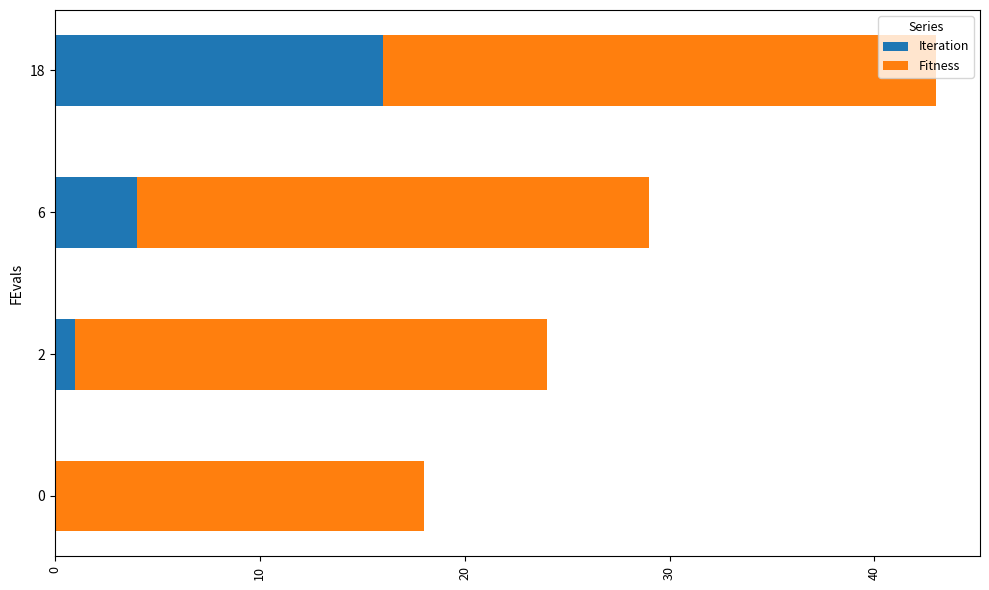

The value of Iteration at 18 is 26. True or false?

False